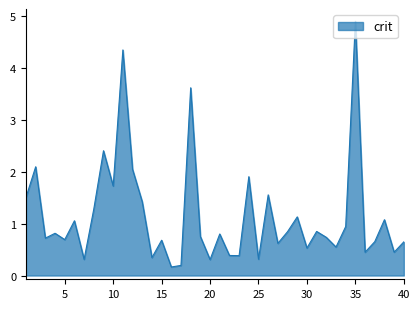

What is the greatest value displayed?

4.9